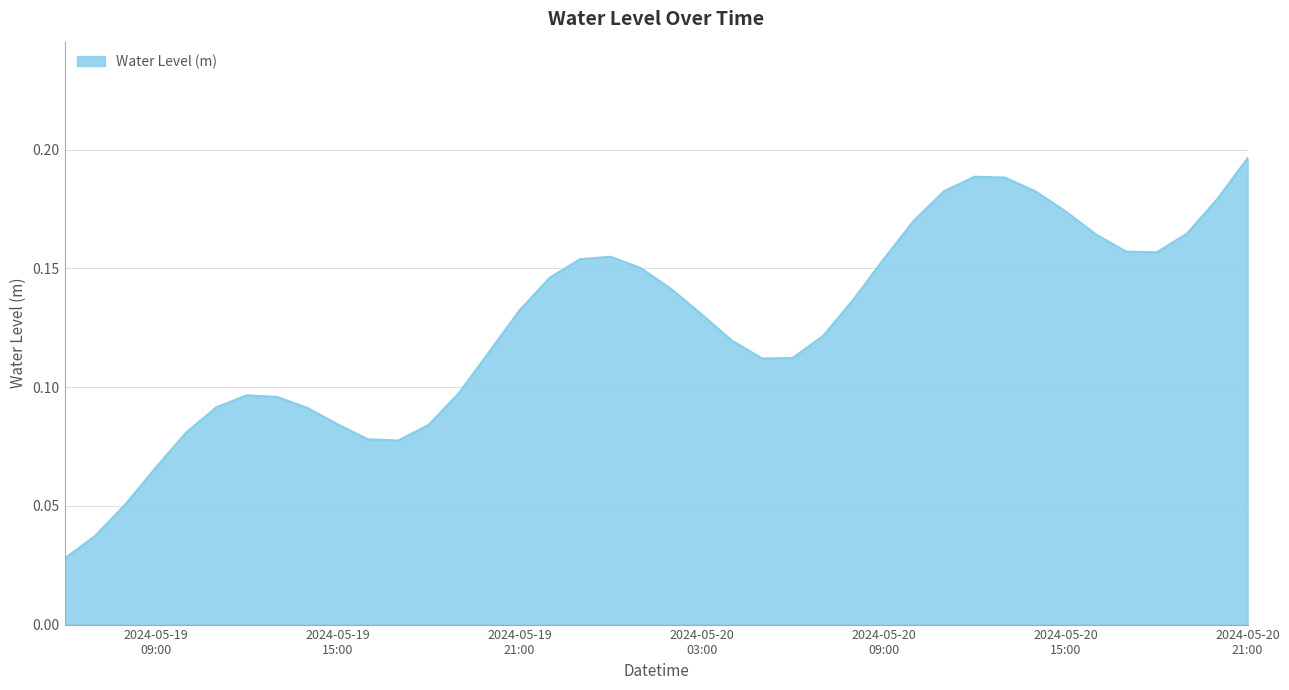

Does the chart have visible grid lines?

Yes